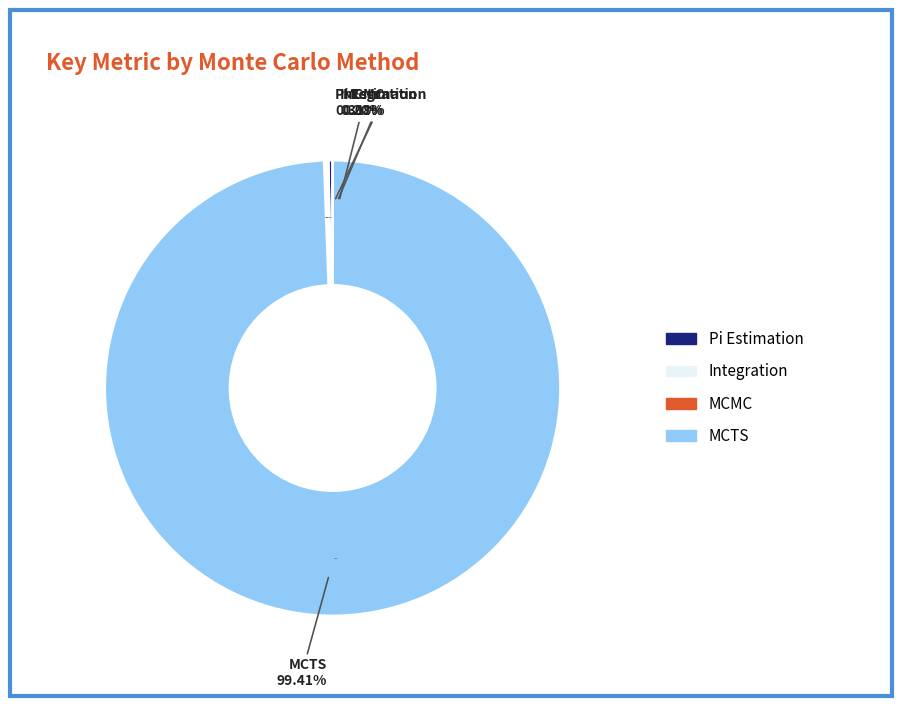

To the nearest percent, what is the average slice percentage?

25%